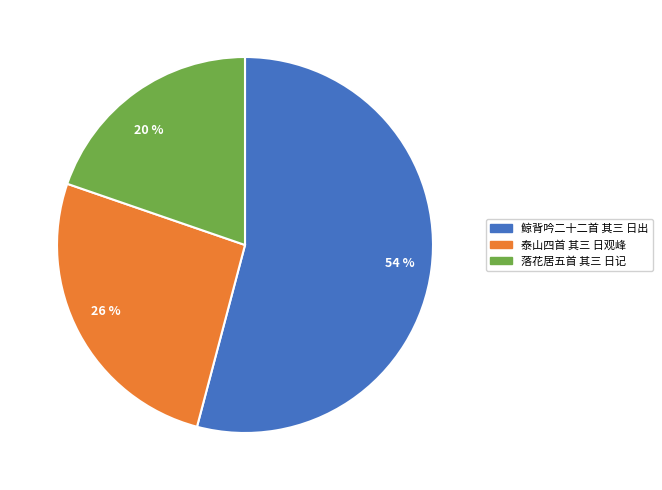

To the nearest percent, what is the average slice percentage?

33%